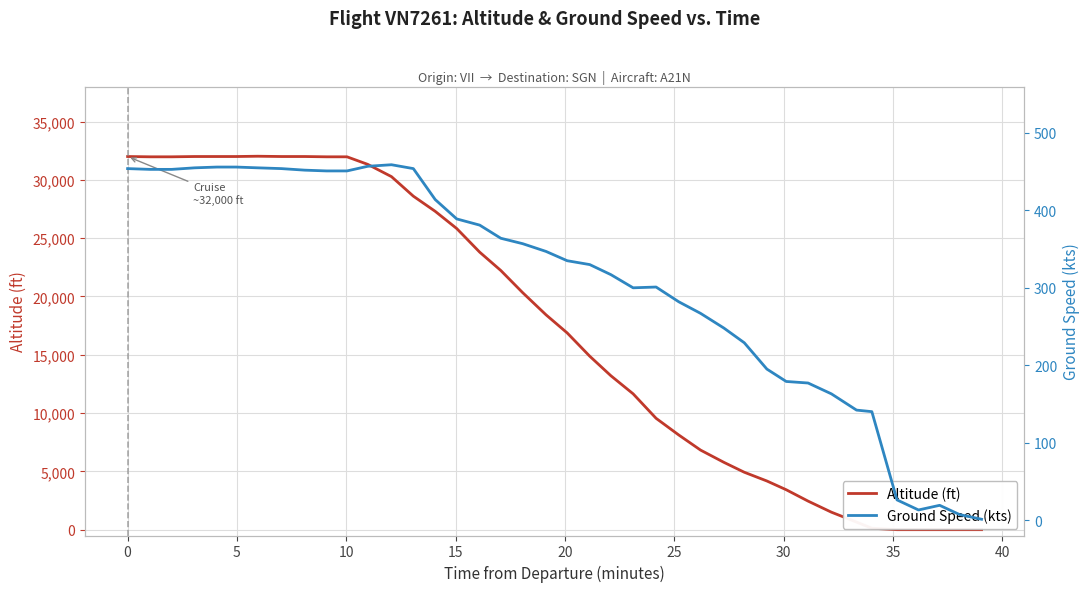

How many intersections are there between Ground Speed (kts) and Altitude (ft)?

1